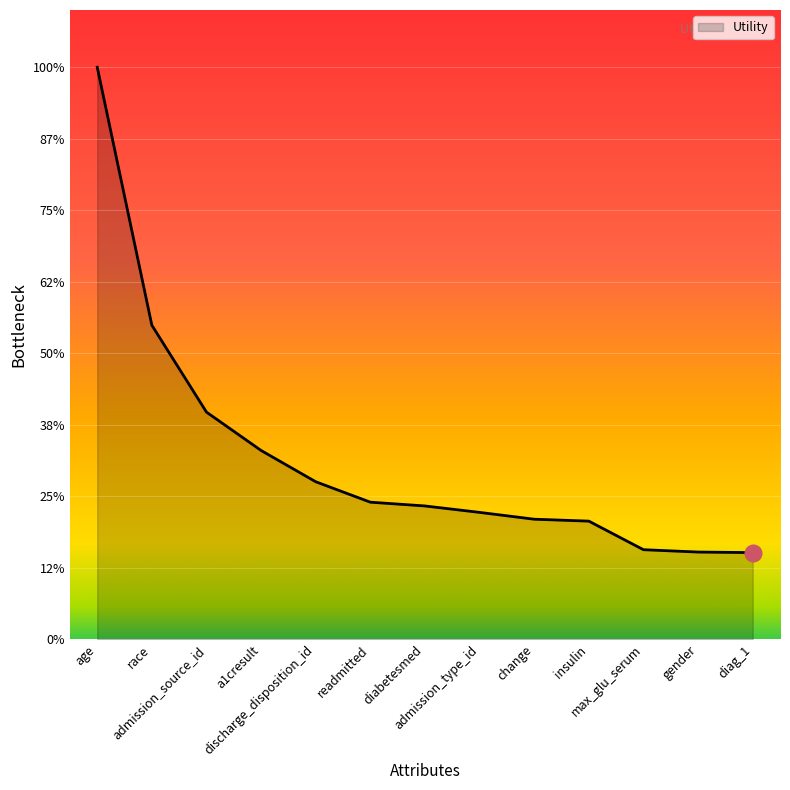

At which label is the value closest to 0?

diag_1